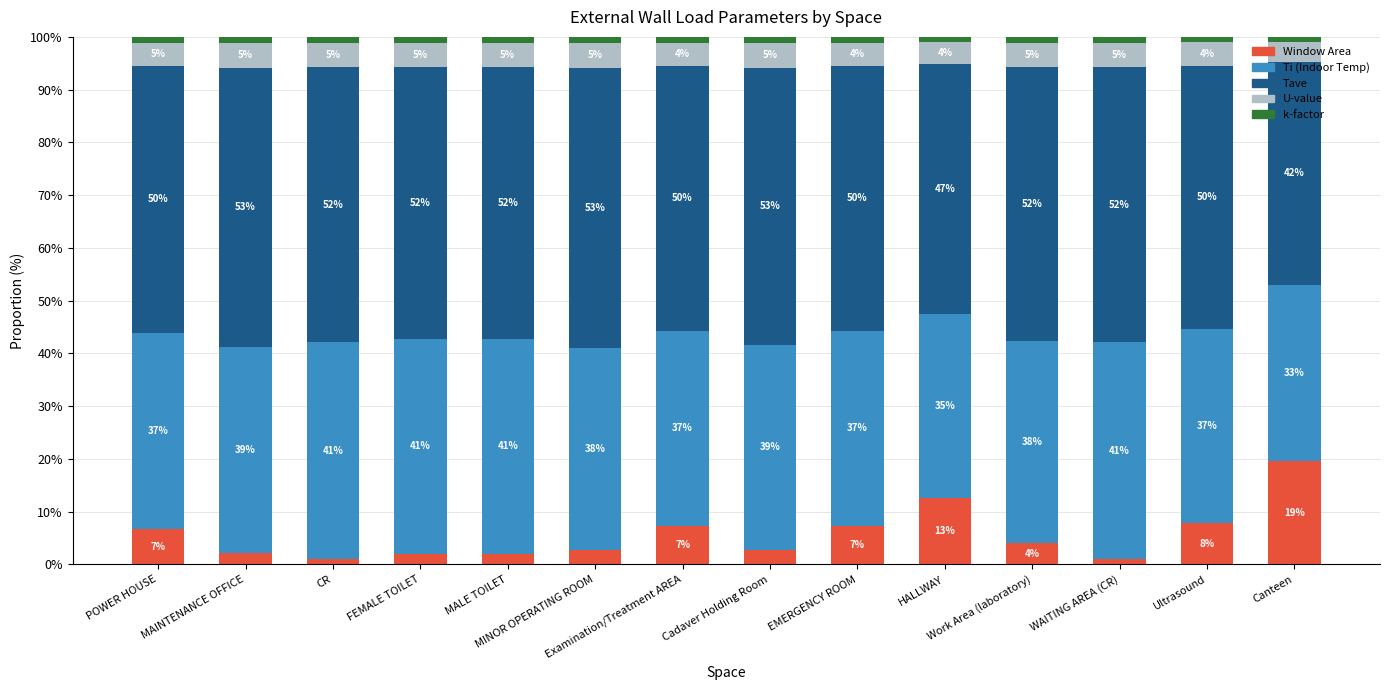

Read the U-value value at Work Area (laboratory).

4.6